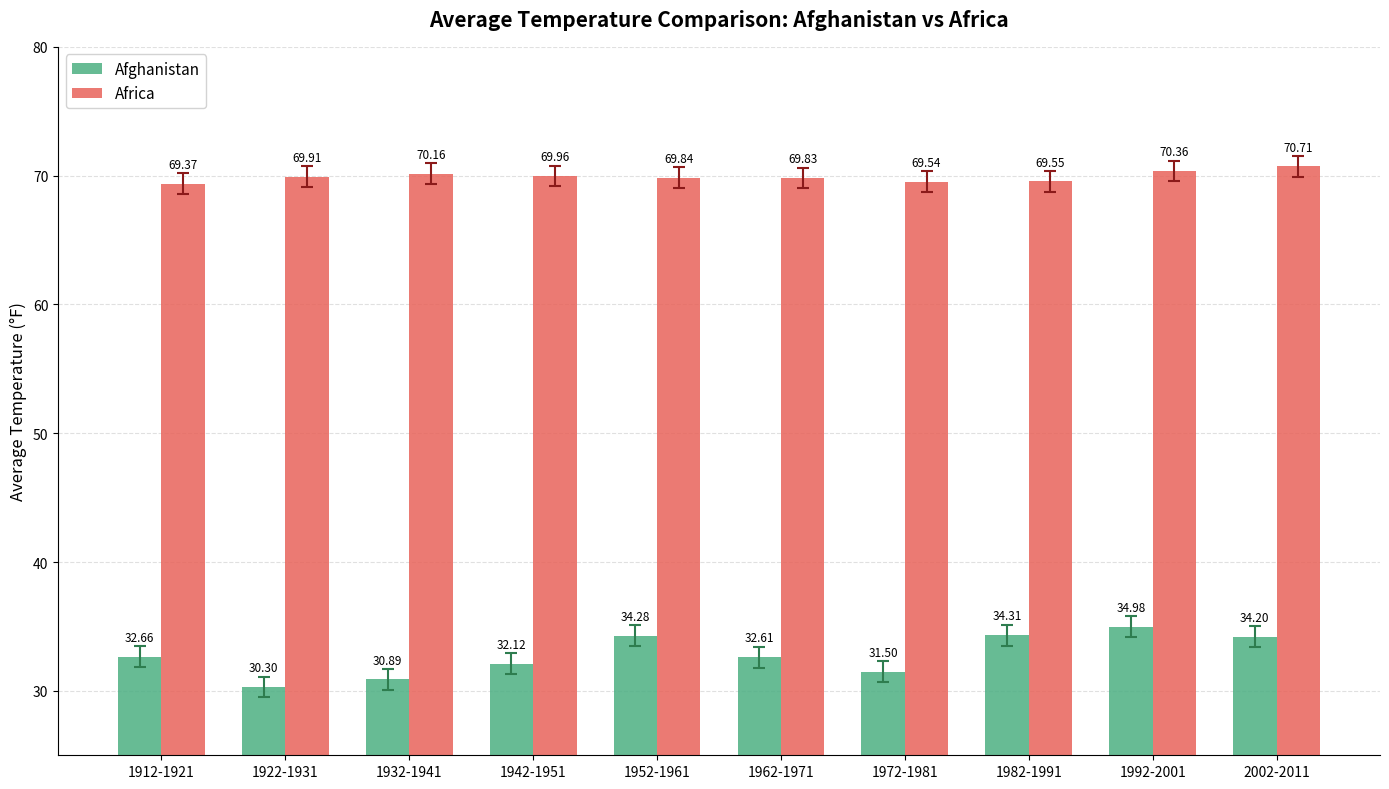

What is the sum of all Africa values?

699.2